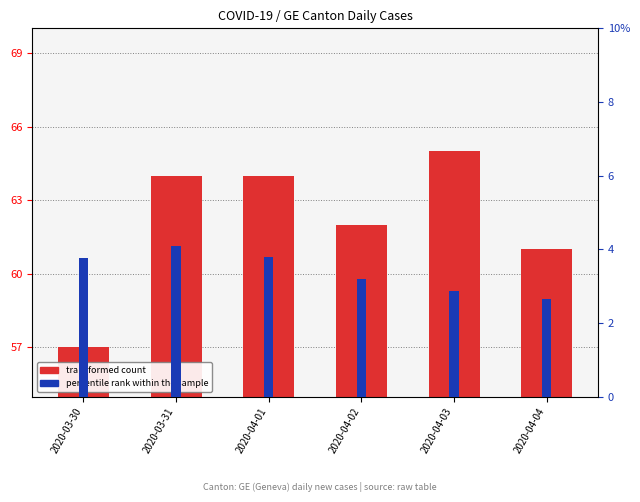

Which label corresponds to the smallest value in the chart?

2020-04-04